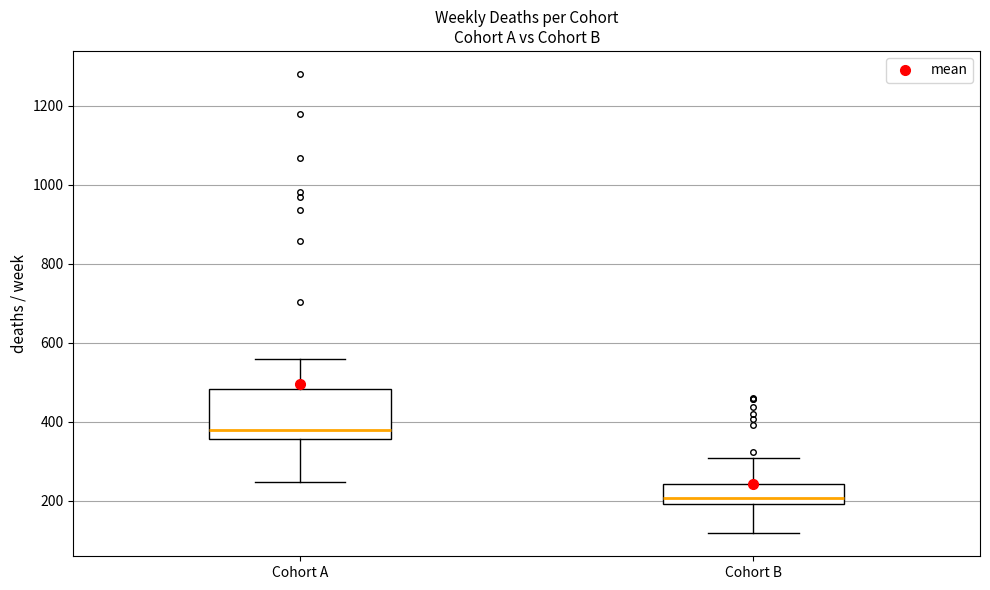

Reading left to right, read every box against the y-axis: the position of its median line, the range the box covers, and the ends of its whiskers. The values are not printed on the chart, so give them approximately, as read against the axis.

Cohort A: median 380, box 360 to 480, whiskers 240 to 560
Cohort B: median 200 (just above the box's lower edge), box 200 to 240, whiskers 120 to 300